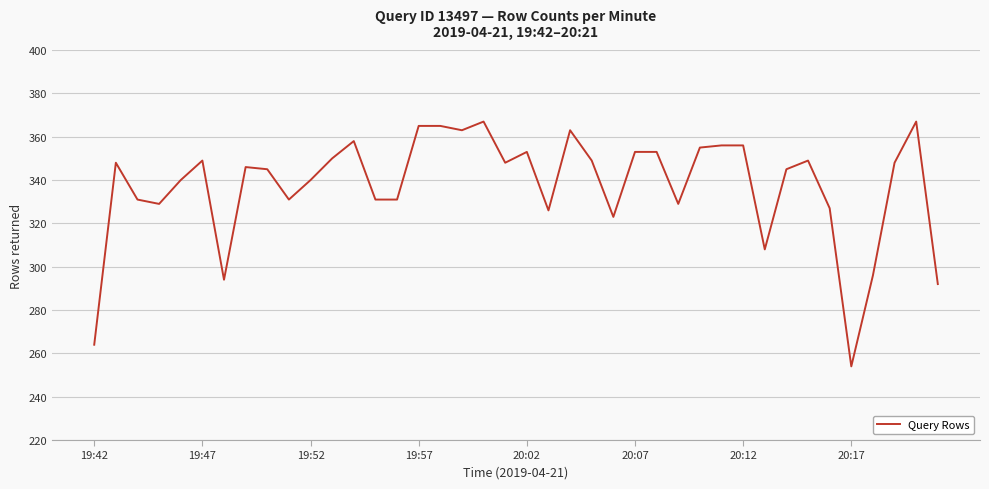

What is the smallest value displayed?

254